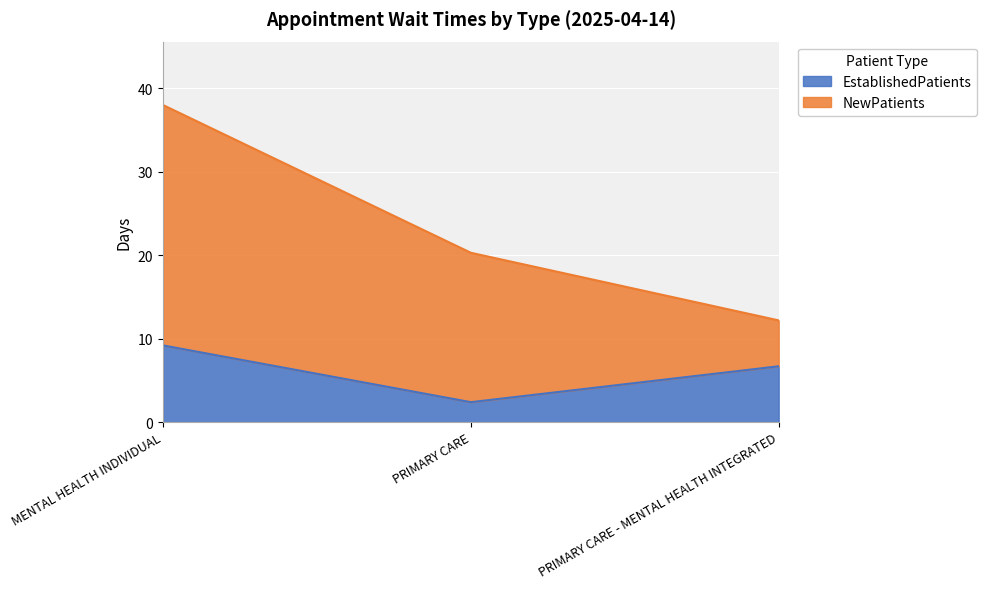

What is the average value?

6.1